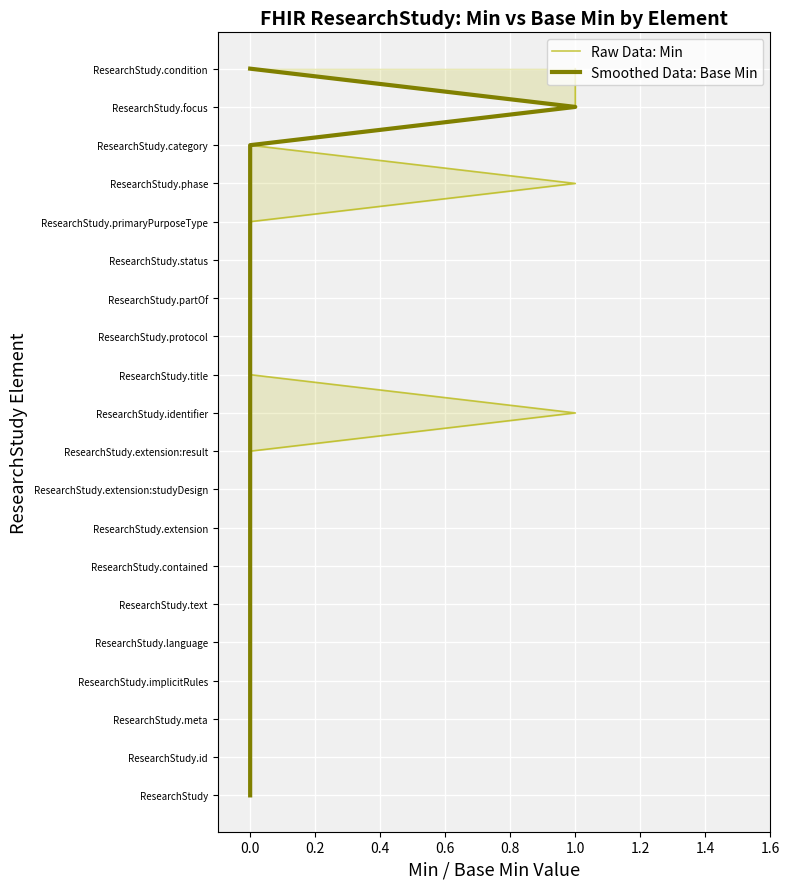

Rank the series by their maximum value, from lowest to highest.

Raw Data: Min, Smoothed Data: Base Min